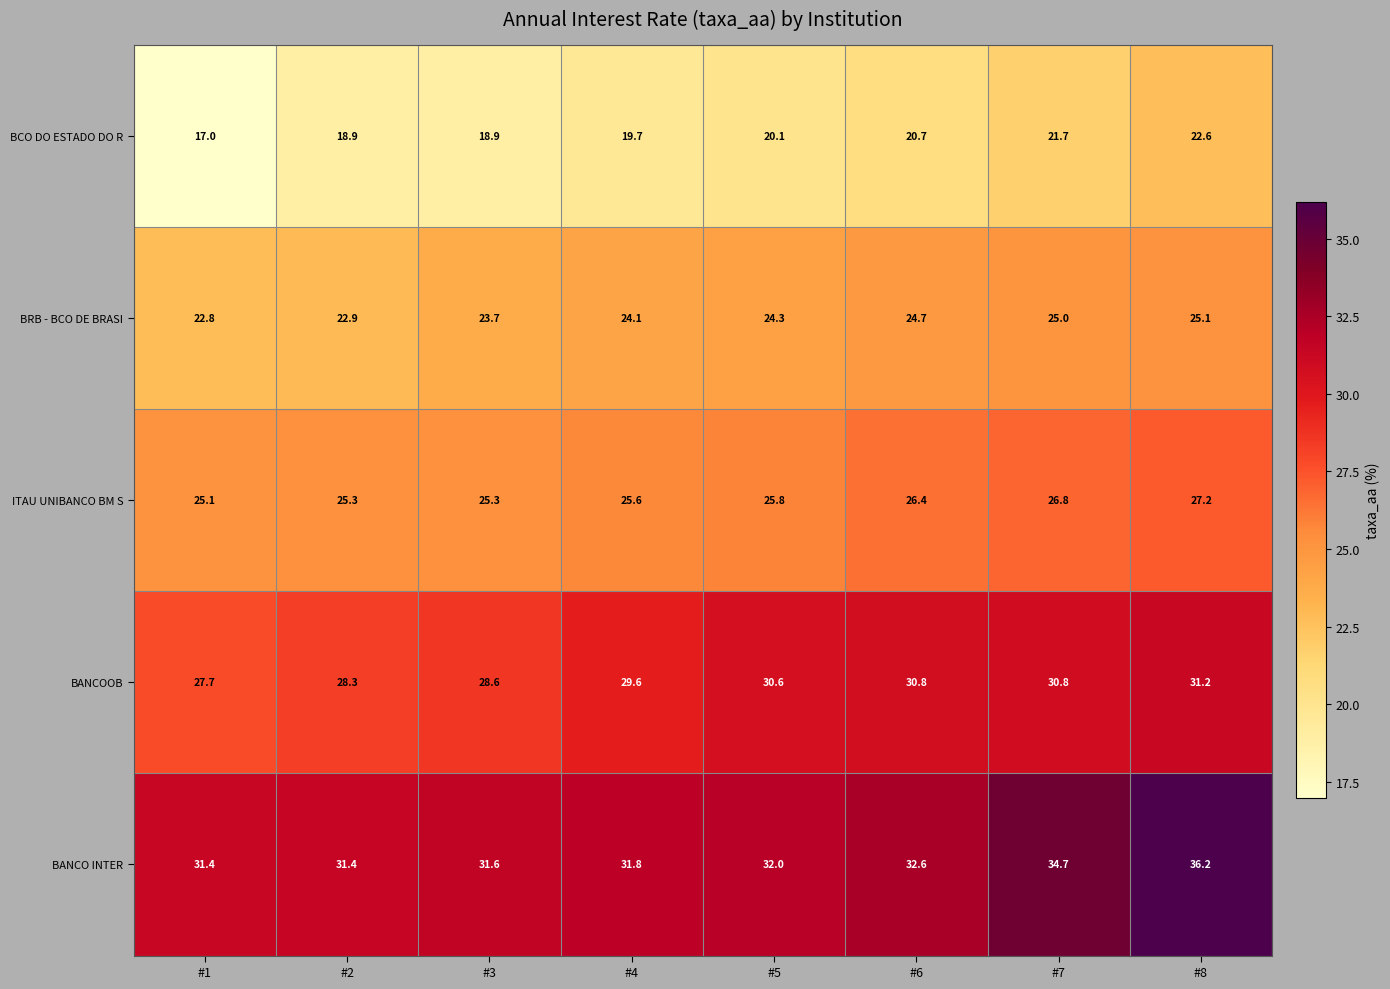

The ITAU UNIBANCO BM S series shows 25.3 at #2. True or false?

True